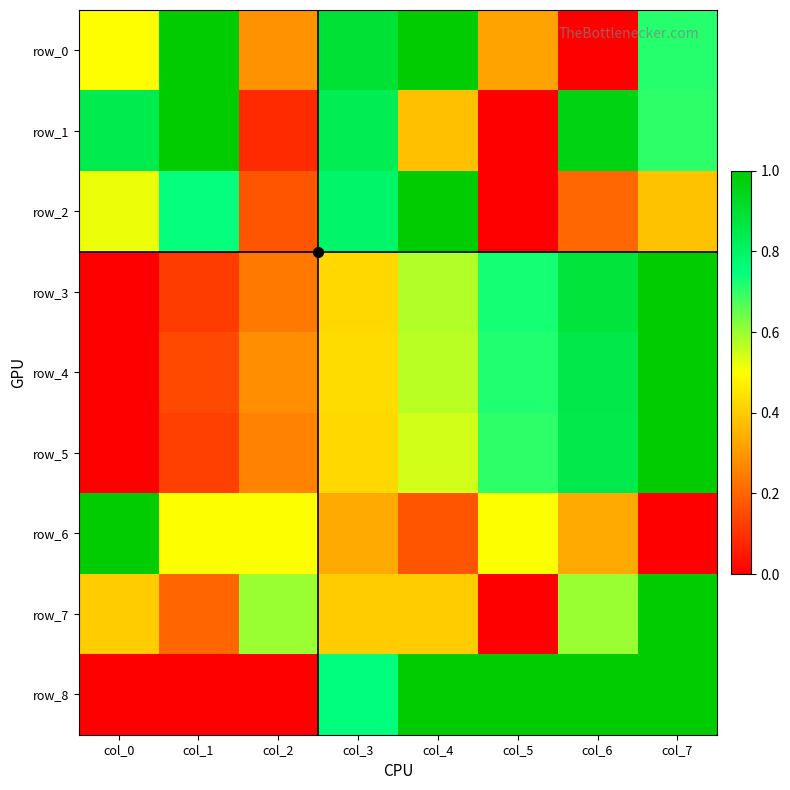

How many positive values does the row_6 series have?

7